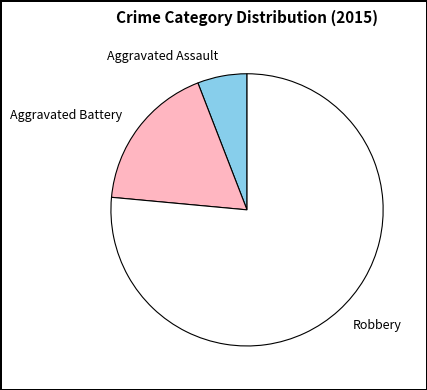

Is it true that Aggravated Battery is 18% of the pie?

True